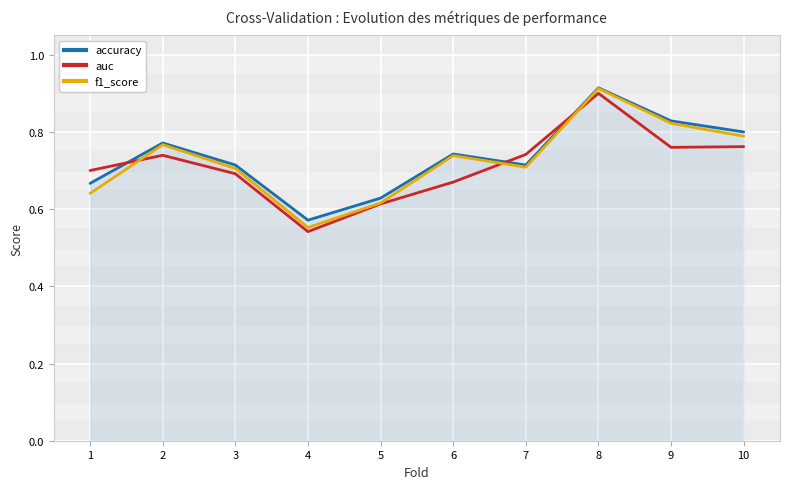

List the series in order of their overall mean, highest first.

accuracy, f1_score, auc